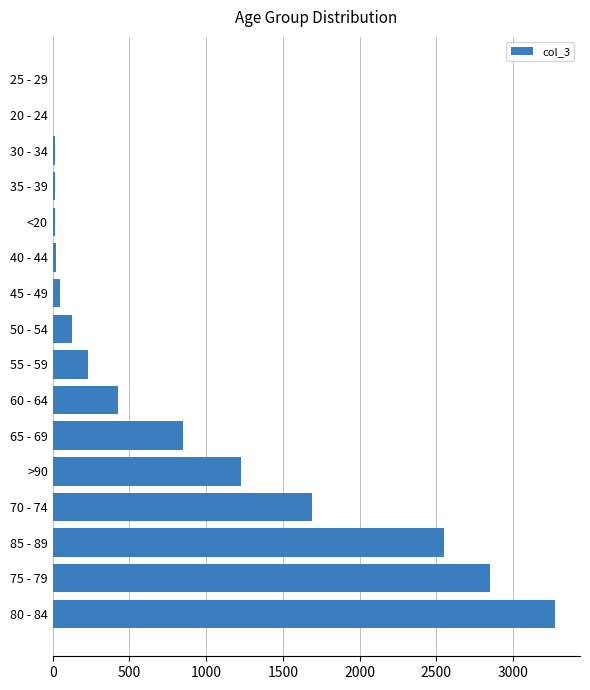

Where is the data nearest to the value 1638?

70 - 74